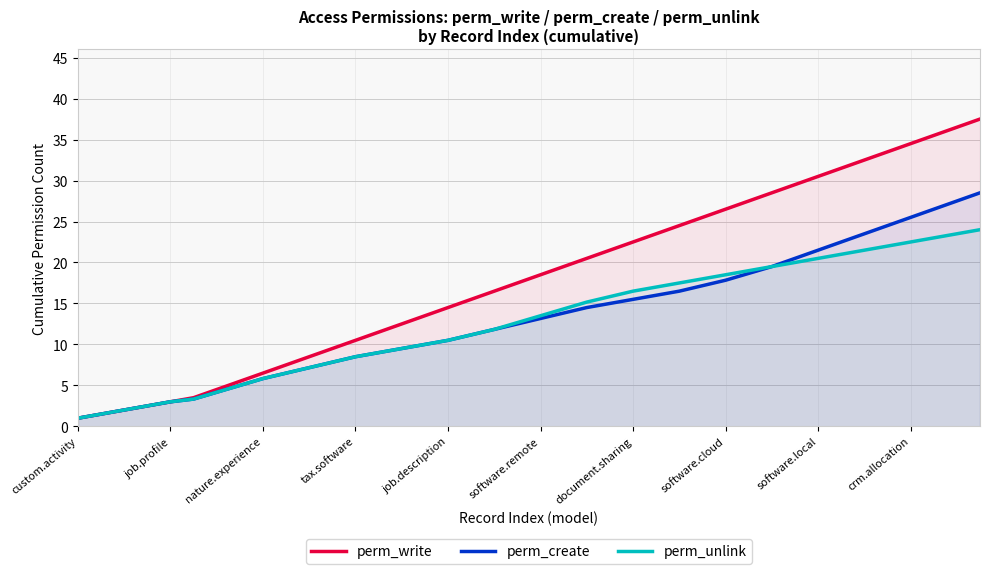

Is it true that perm_write equals 19.5 at 21?

True